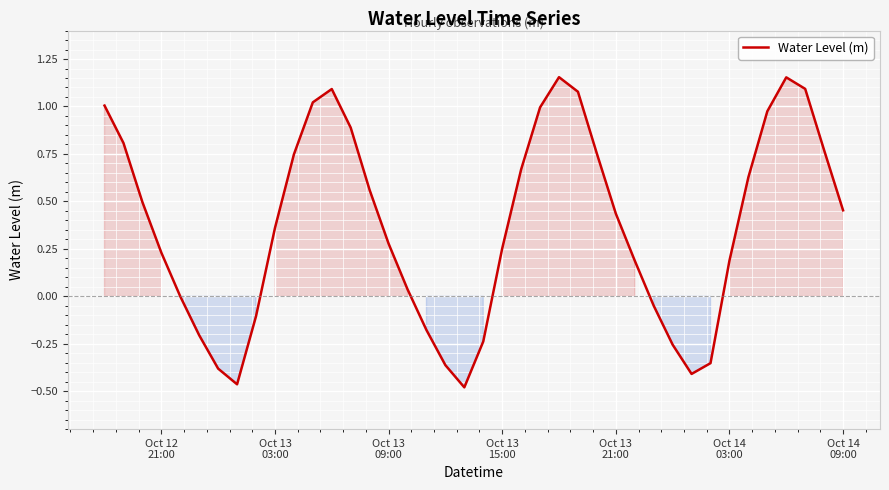

How many lines are shown in the chart?

1